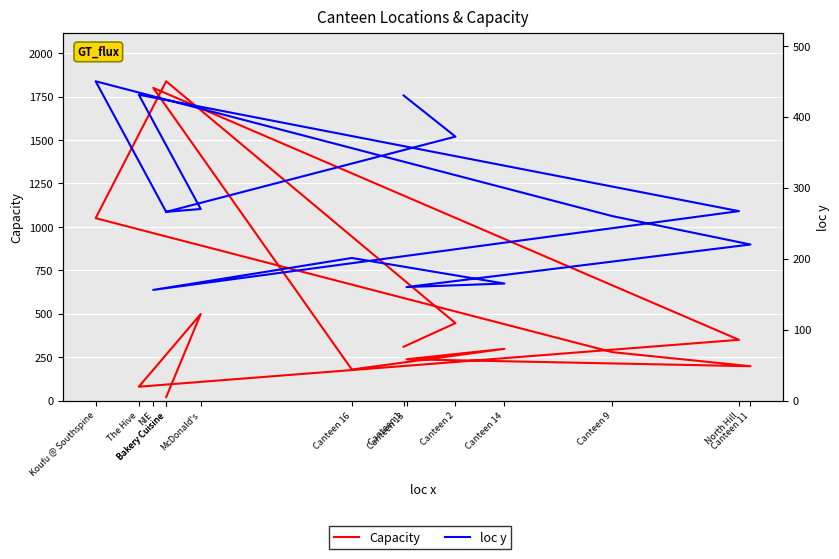

Which series changed the most between Canteen 1 and NIE?

Capacity